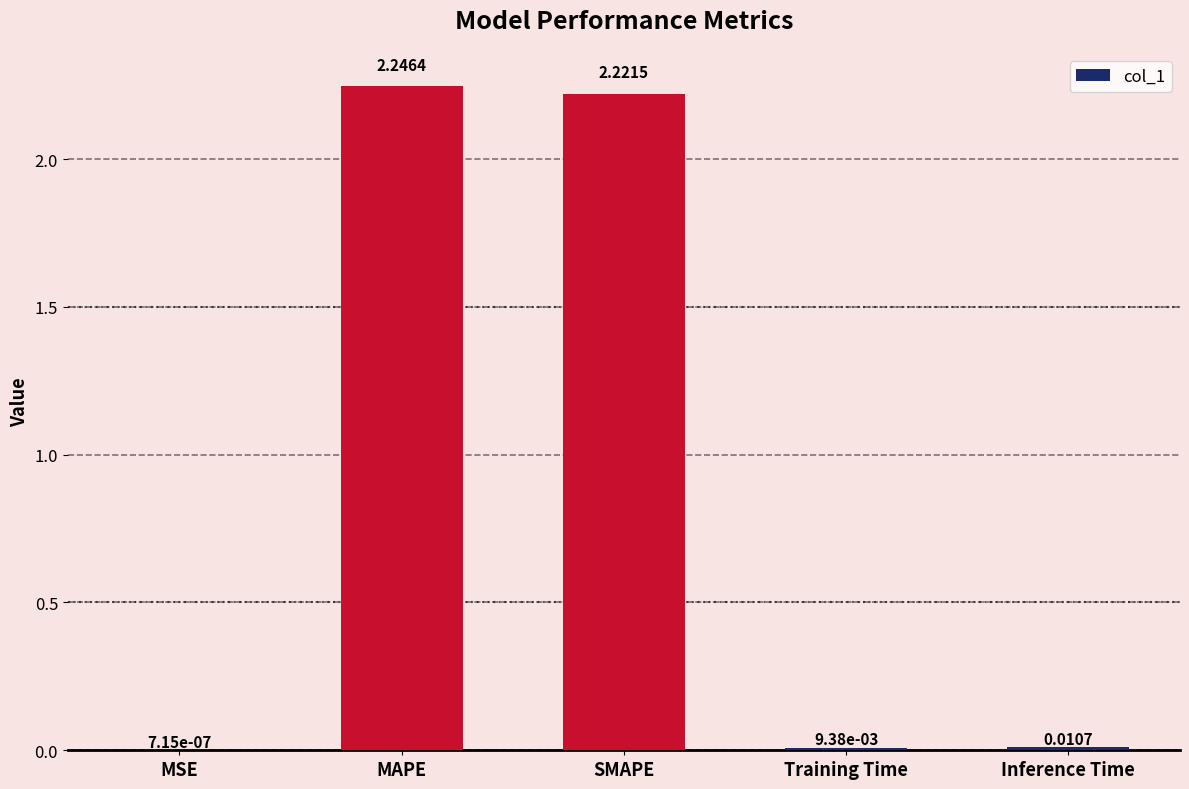

Are the bars horizontal?

No